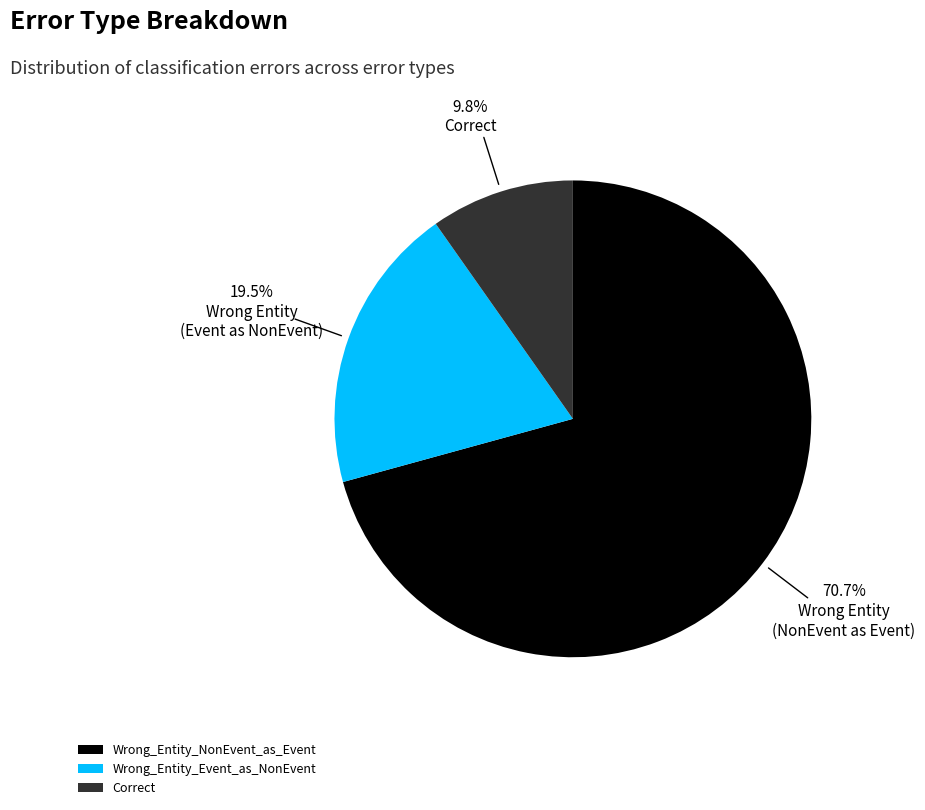

Rank the categories by value from lowest to highest.

Correct, Wrong_Entity_Event_as_NonEvent, Wrong_Entity_NonEvent_as_Event